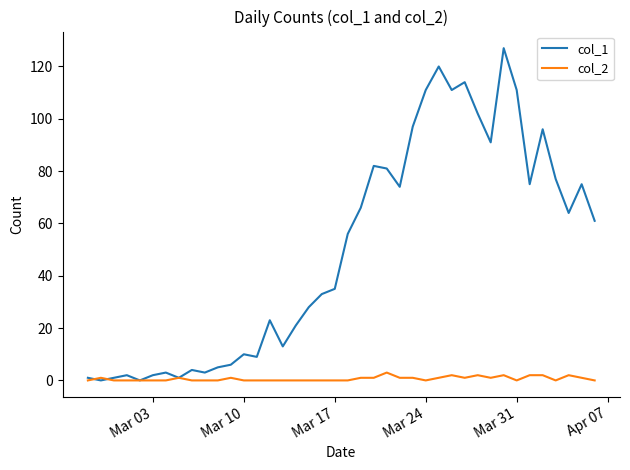

Which series has the largest total across all categories?

col_1